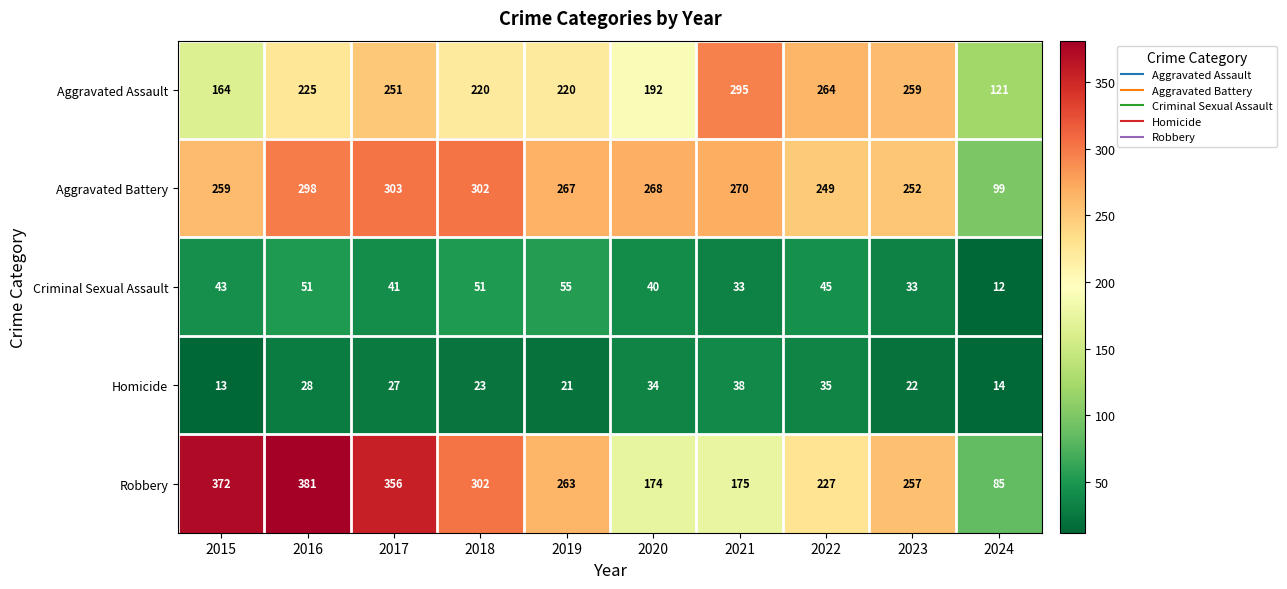

What is the spread (max minus min) of values at 2017?

329